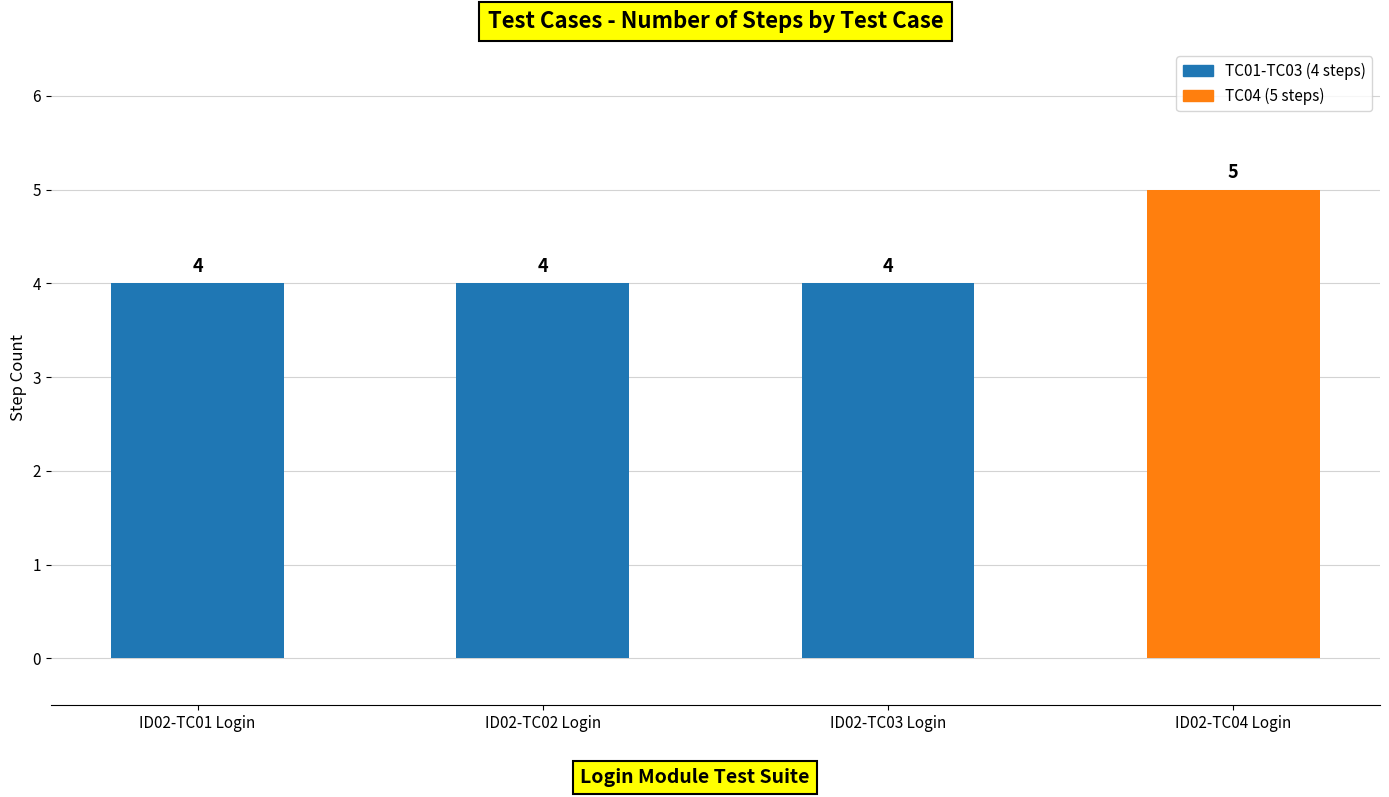

What is the label of the 2nd bar from the left?

ID02-TC02 Login